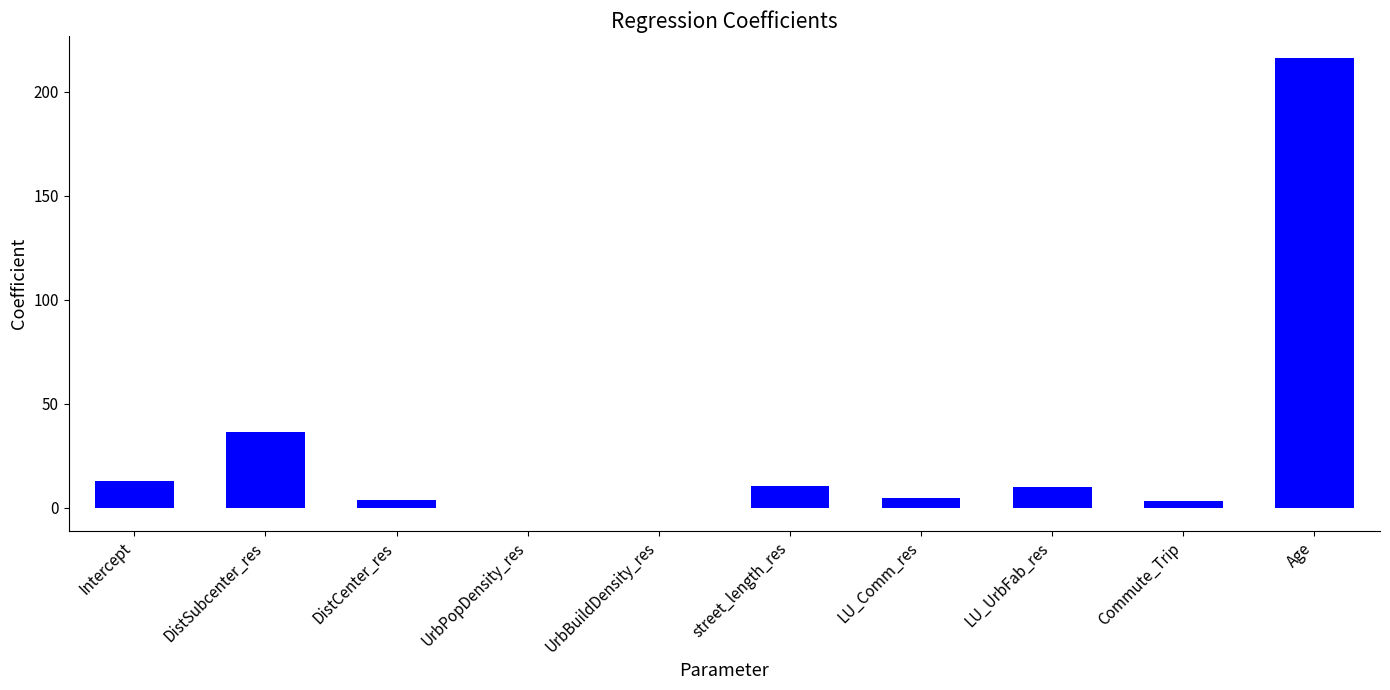

Does the chart contain stacked bars?

No